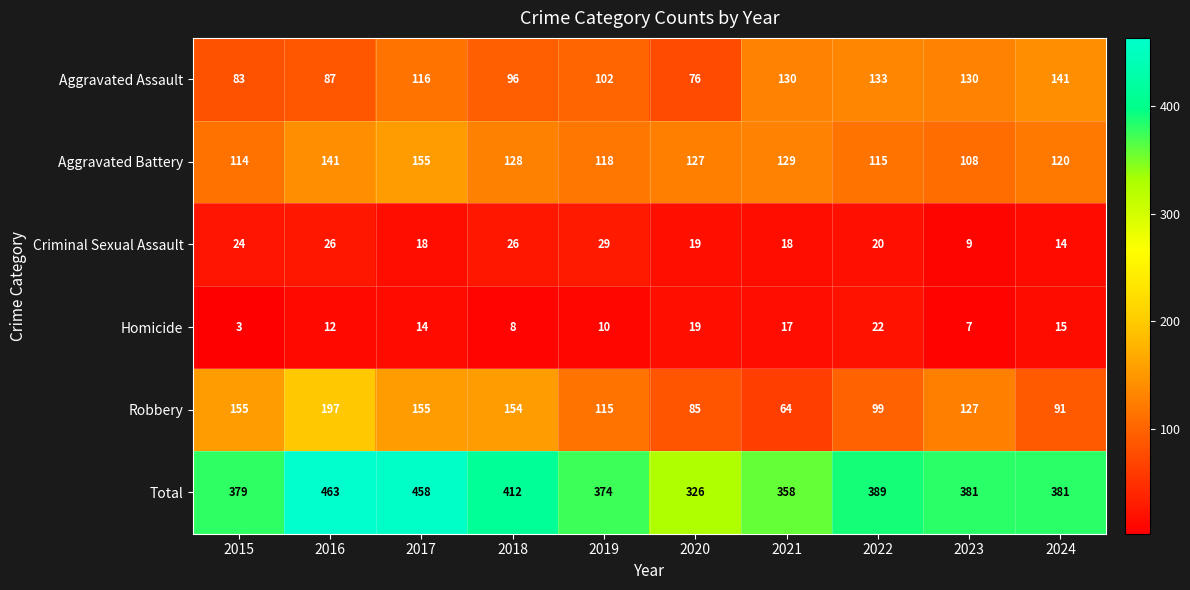

Which series has the widest spread of values?

Total